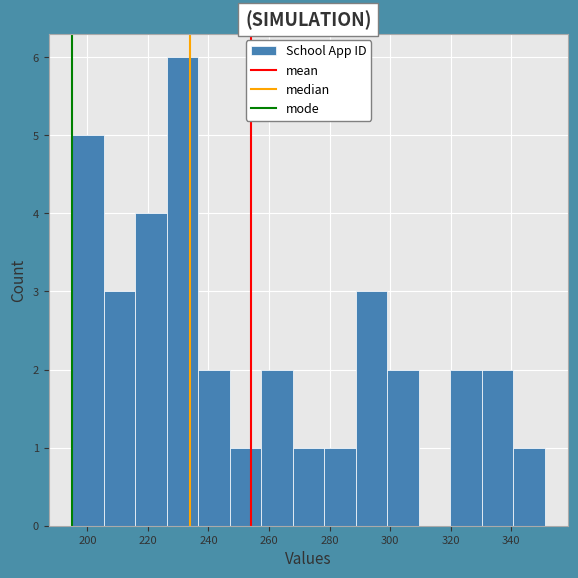

Reading left to right, list every bar in this chart as the range it spans on the x-axis followed by its height. Neither the bar edges nor the heights are printed on the chart, so give them approximately, as read against the axes.

195.0 to 205.4: 5
205.4 to 215.8: 3
215.8 to 226.2: 4
226.2 to 236.6: 6
236.6 to 247.0: 2
247.0 to 257.4: 1
257.4 to 267.8: 2
267.8 to 278.2: 1
278.2 to 288.6: 1
288.6 to 299.0: 3
299.0 to 309.4: 2
309.4 to 319.8: 0
319.8 to 330.2: 2
330.2 to 340.6: 2
340.6 to 351.0: 1